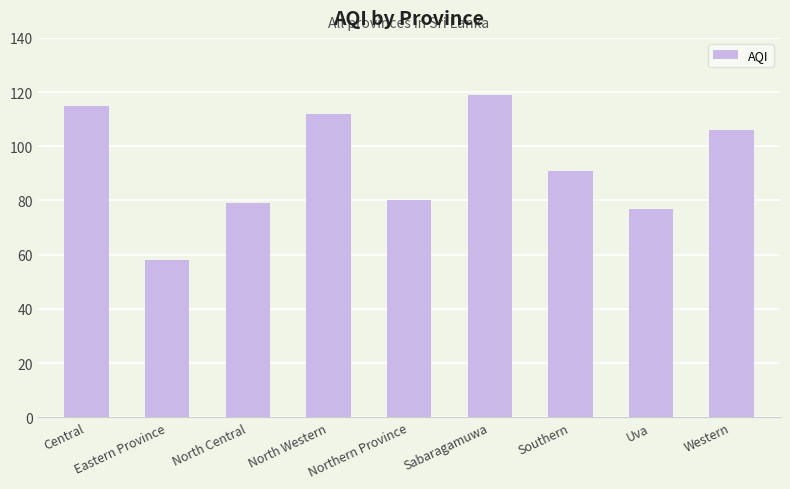

Is it true that the value at North Western is 152?

False